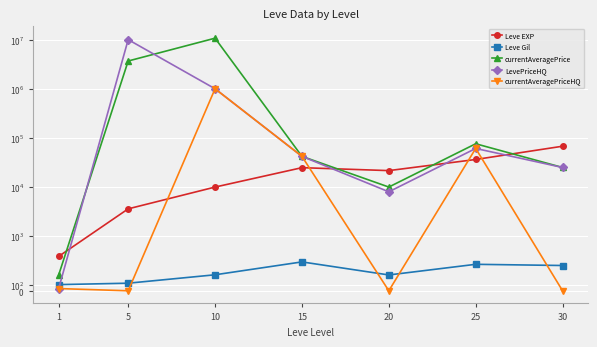

How many lines are shown in the chart?

5